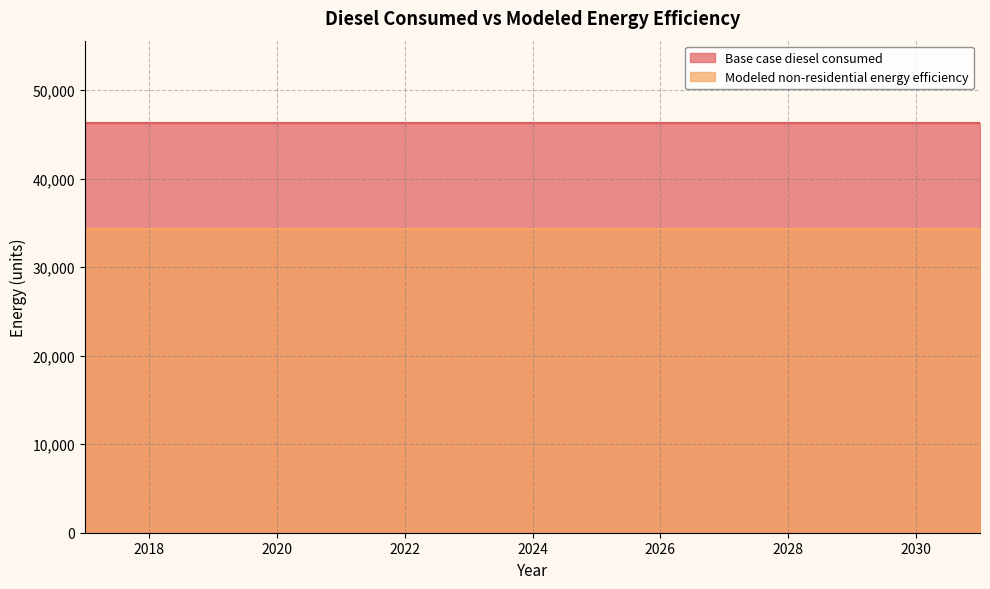

Reading left to right, what are all the values shown in this chart?

Base case diesel consumed: 2017=46320.5	2018=46320.5	2019=46320.5	2020=46320.5	2021=46320.5	2022=46320.5	2023=46320.5	2024=46320.5	2025=46320.5	2026=46320.5	2027=46320.5	2028=46320.5	2029=46320.5	2030=46320.5	2031=46320.5
Modeled non-residential energy efficiency: 2017=34277.1	2018=34277.1	2019=34277.1	2020=34277.1	2021=34277.1	2022=34277.1	2023=34277.1	2024=34277.1	2025=34277.1	2026=34277.1	2027=34277.1	2028=34277.1	2029=34277.1	2030=34277.1	2031=34277.1